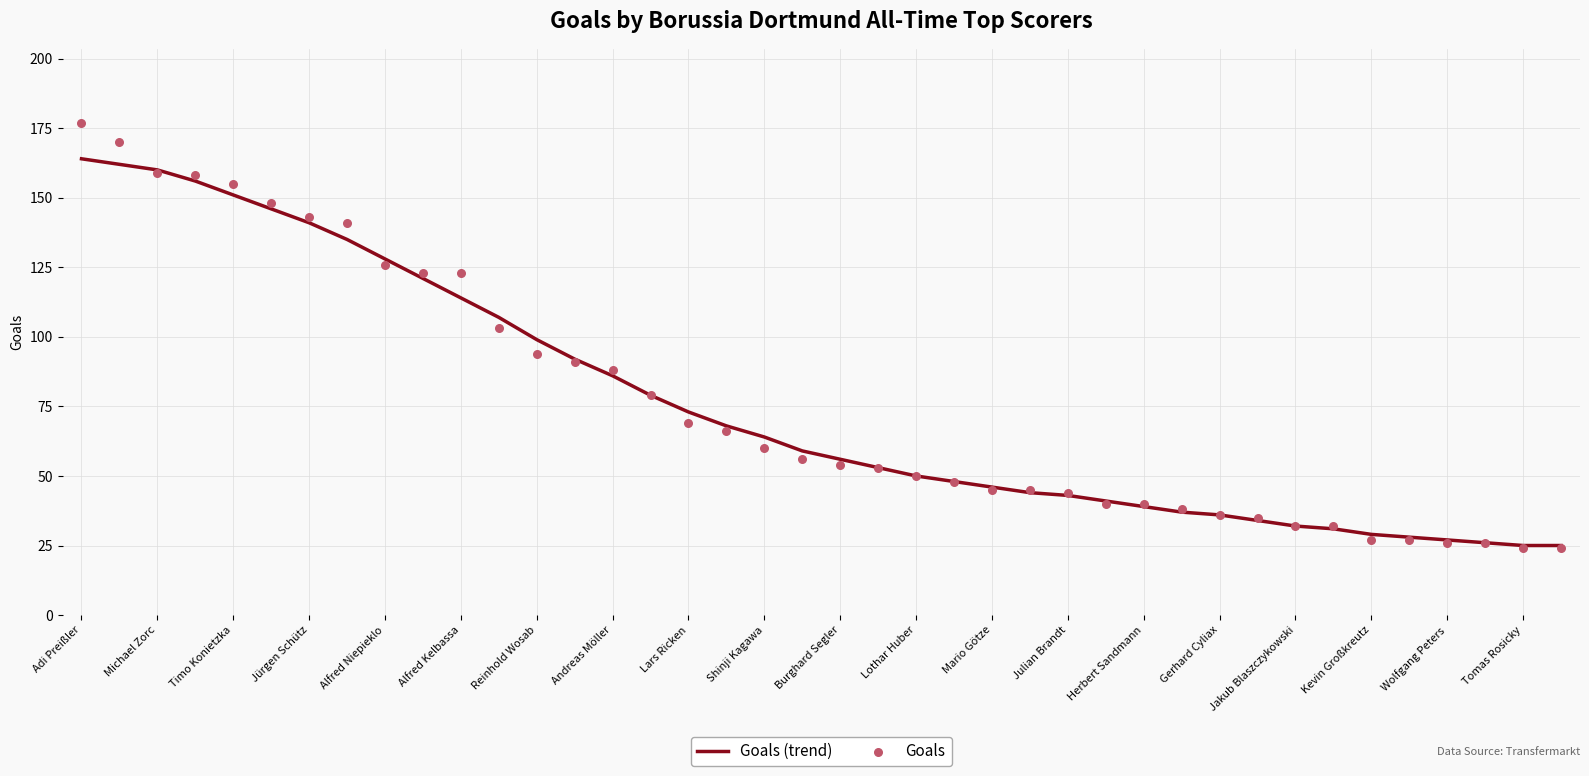

Which series reaches the minimum Y coordinate?

Goals